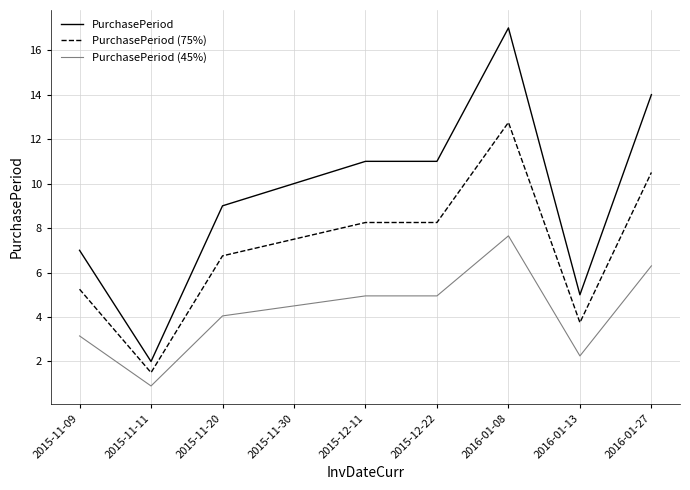

What is the difference between the maximum and minimum values in the PurchasePeriod series?

15.0